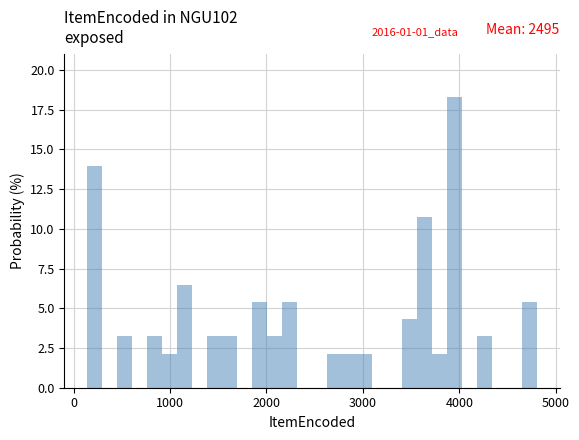

Around what value on the x-axis is the tallest bar? Give the approximate position of its centre, as read against the axis.

4000